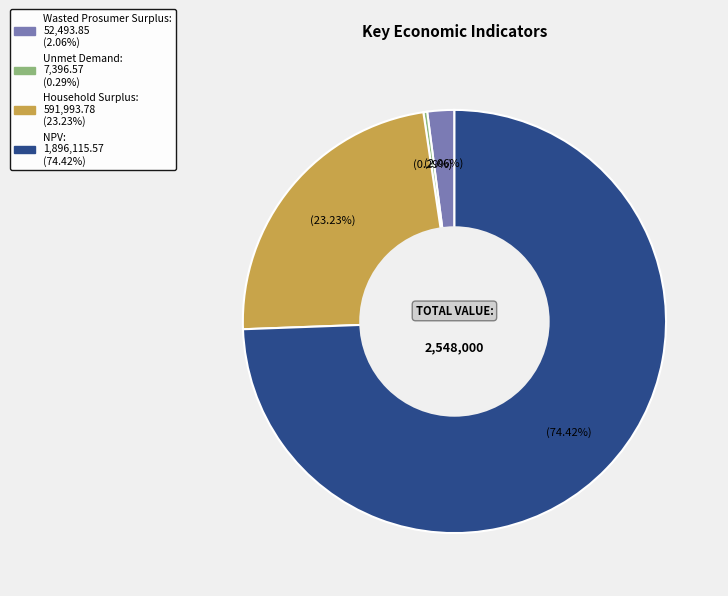

What percentage is NOT represented by Household Surplus?

76.8%